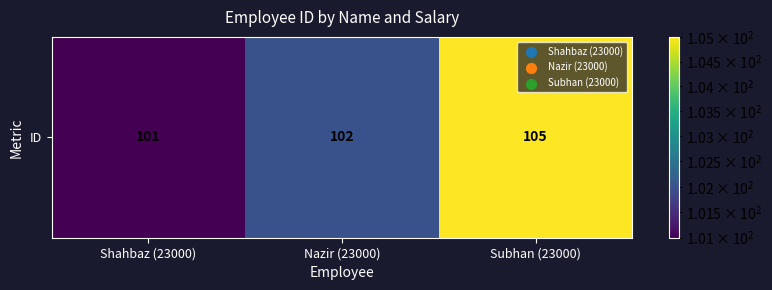

Reading left to right, list all the values displayed in this chart.

Shahbaz (23000)=101	Nazir (23000)=102	Subhan (23000)=105